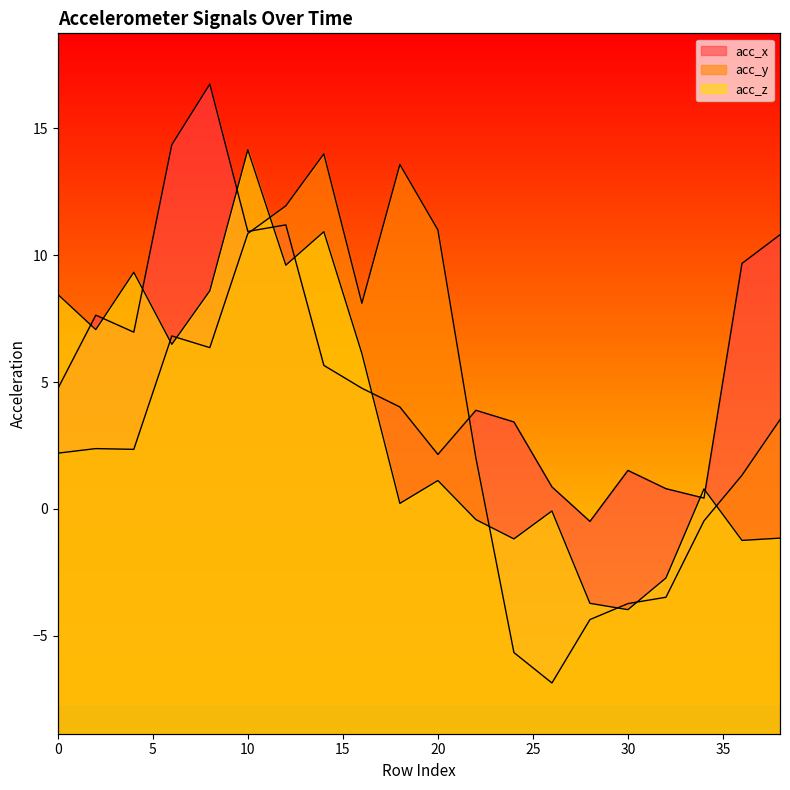

What is the average value of the acc_z series?

3.4